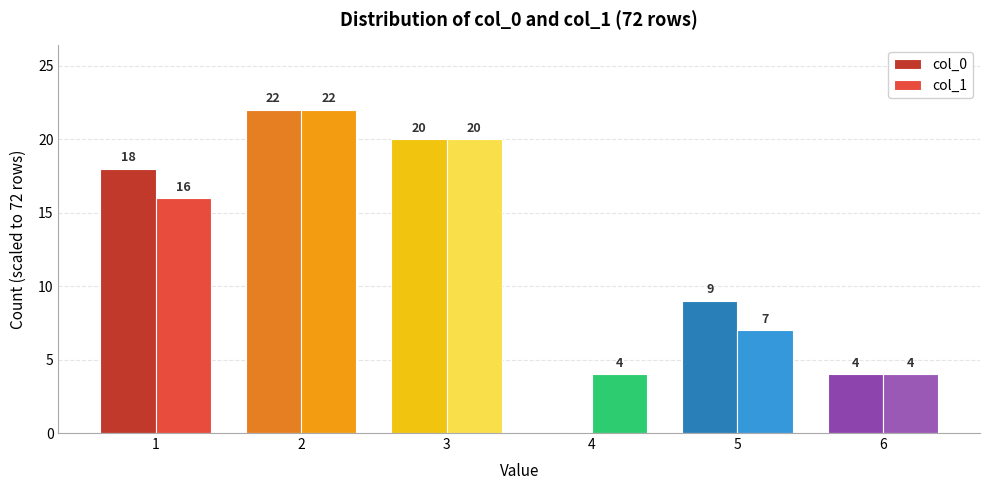

Where is col_0 nearest to the value 11?

5